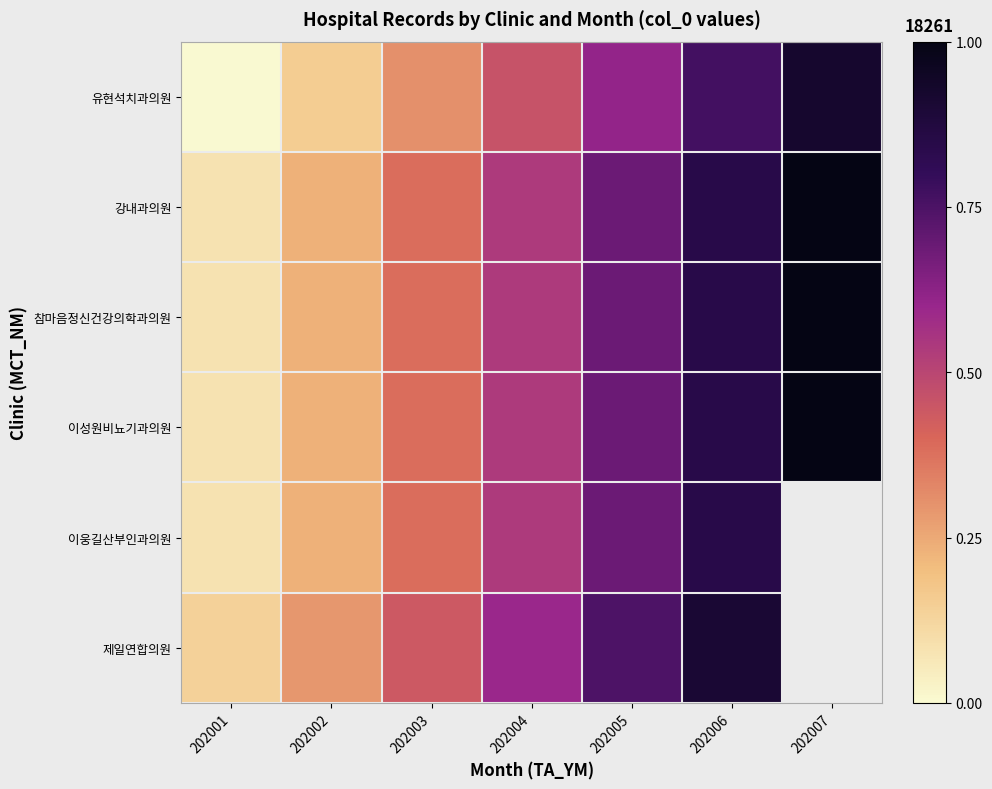

What is the approximate value of 이웅길산부인과의원 at 202006?

0.8